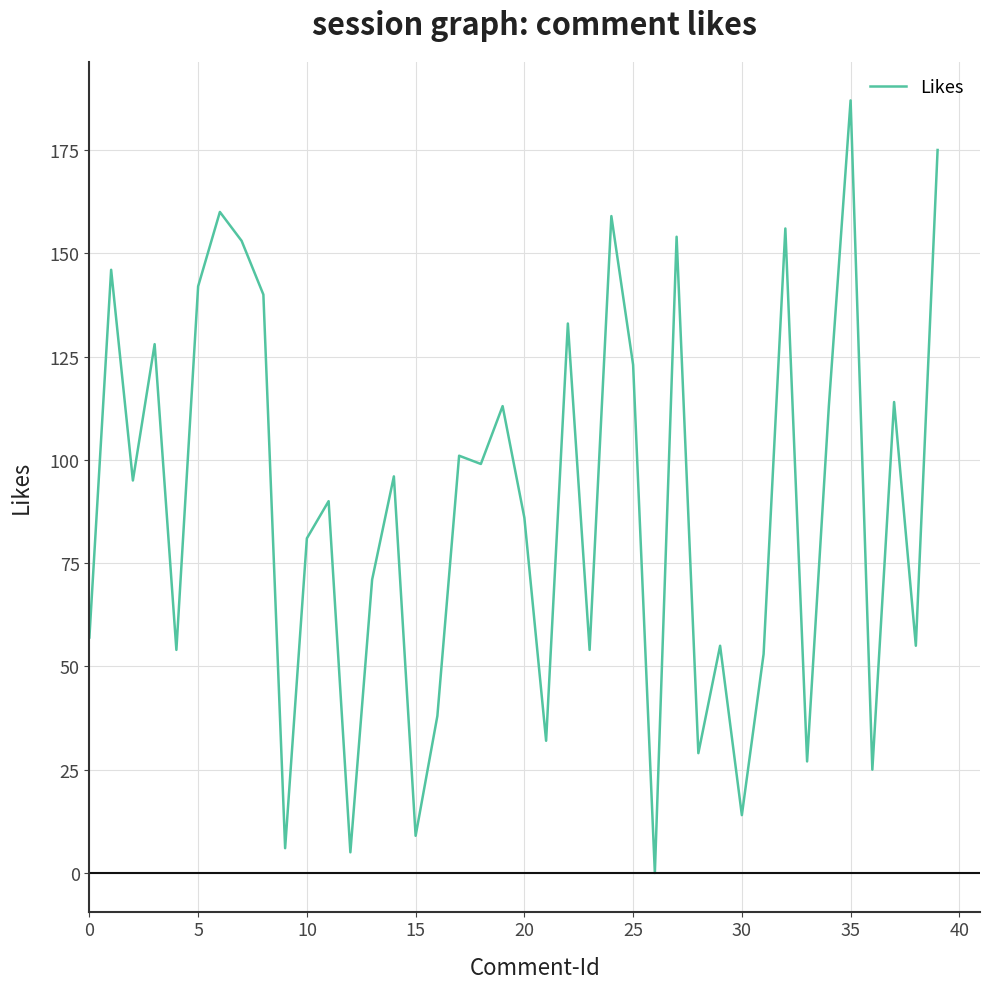

How many lines are shown in the chart?

1